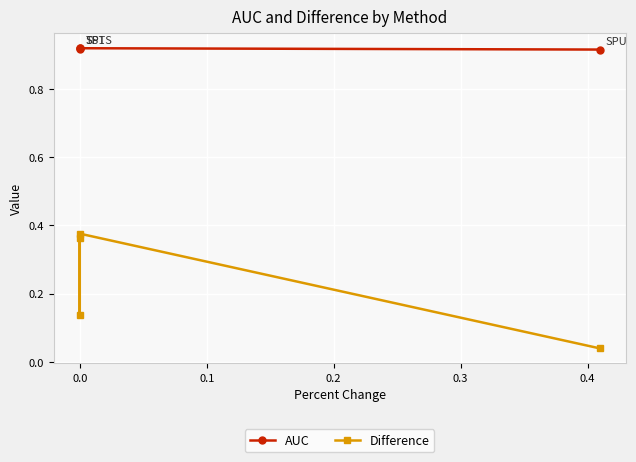

Does the chart display data point markers on the line(s)?

Yes